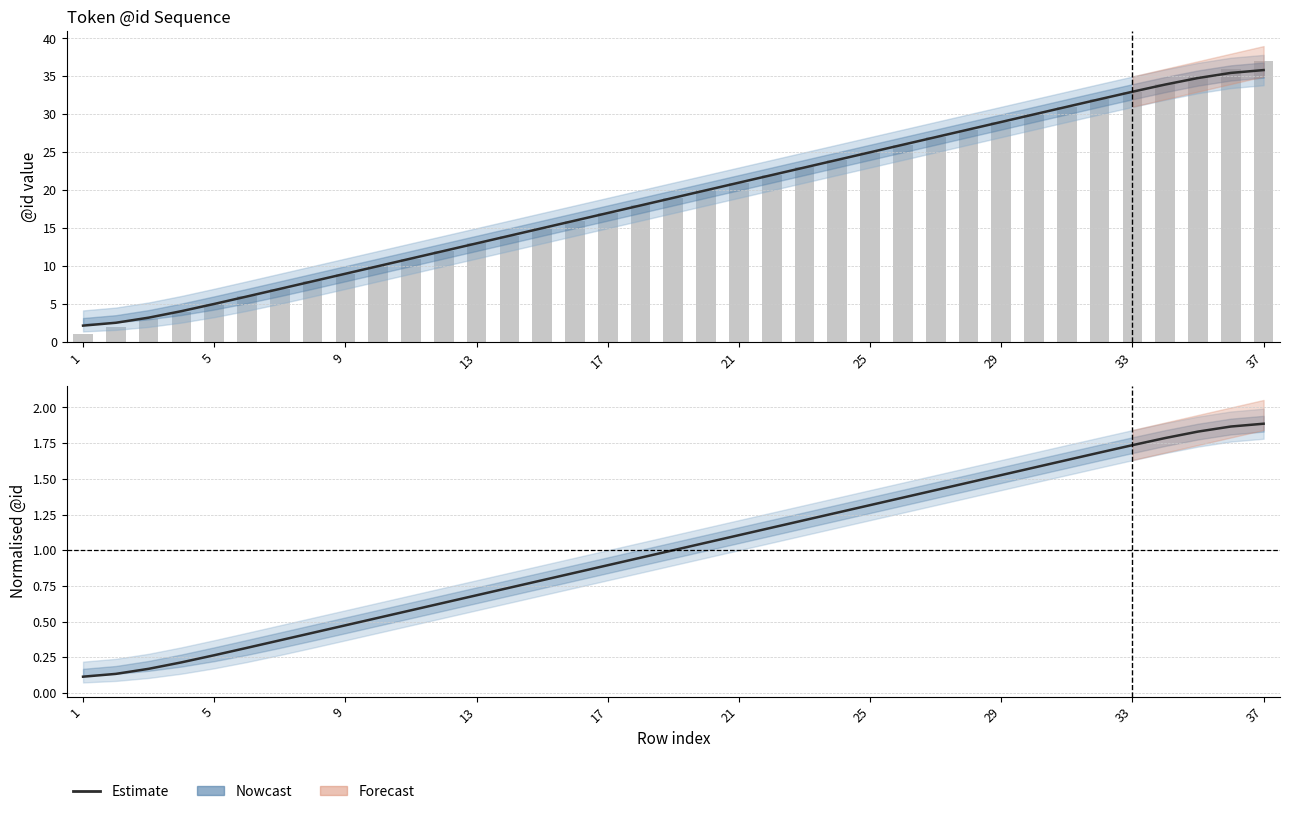

Are the bars grouped side by side (vs. stacked)?

Yes